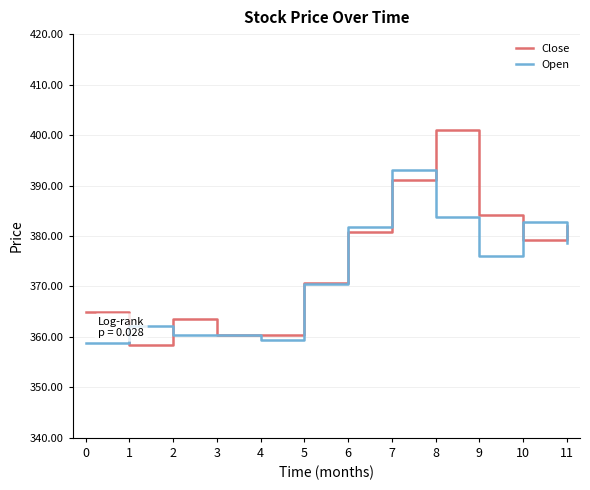

True or false: Close has a value of 246.7 at 5.

False